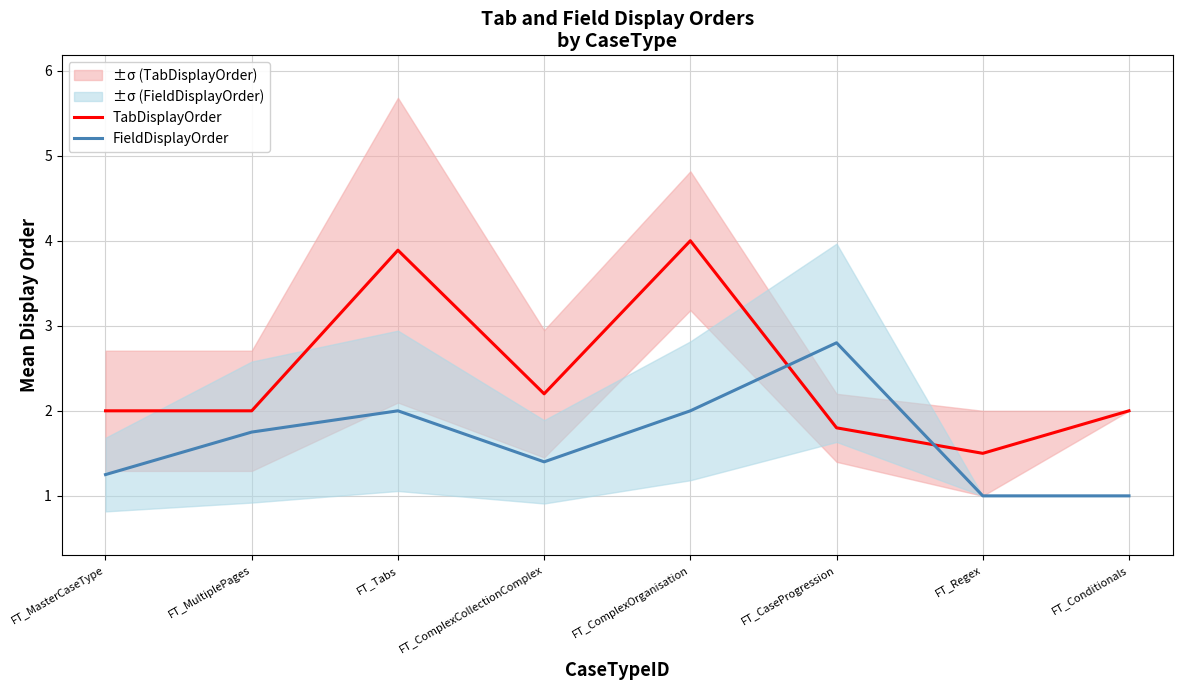

Between which two adjacent categories do TabDisplayOrder and FieldDisplayOrder first intersect?

FT_ComplexOrganisation and FT_CaseProgression